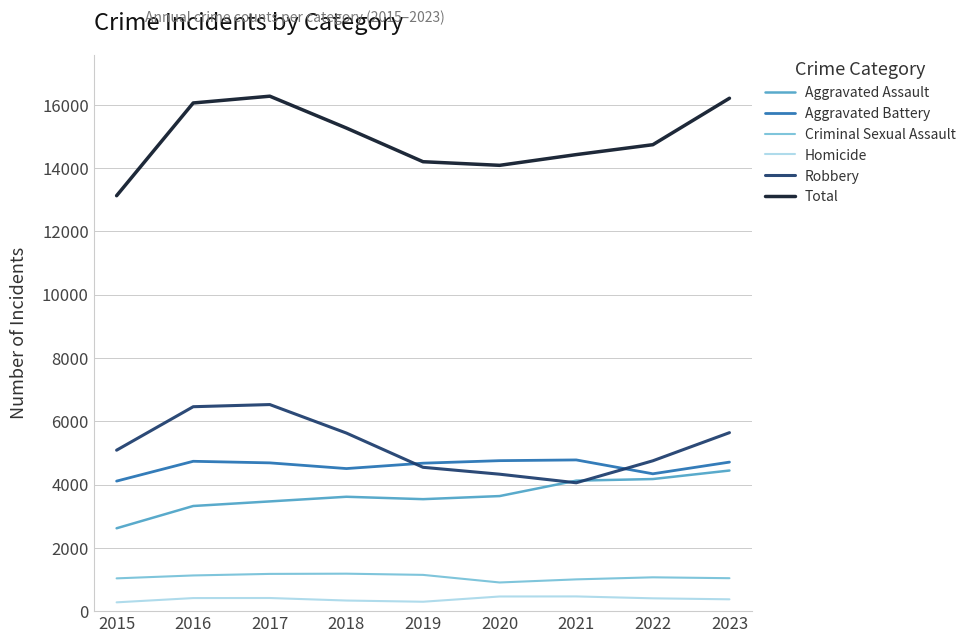

Rank the series at 2018 from highest to lowest value.

Total, Robbery, Aggravated Battery, Aggravated Assault, Criminal Sexual Assault, Homicide